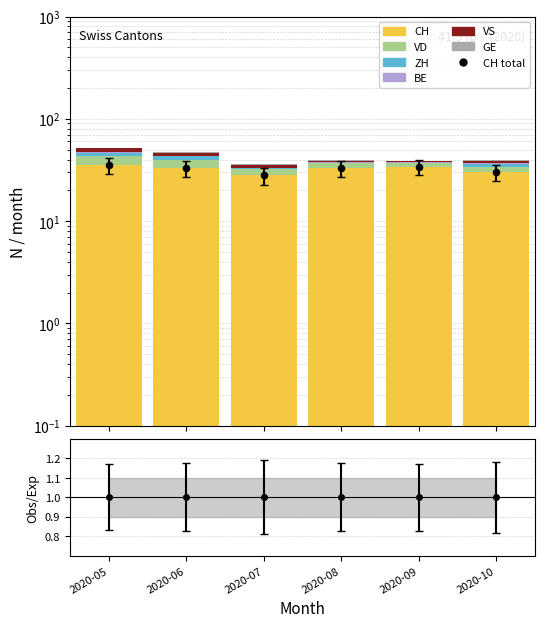

What is the total value across all series at 2020-07?

36